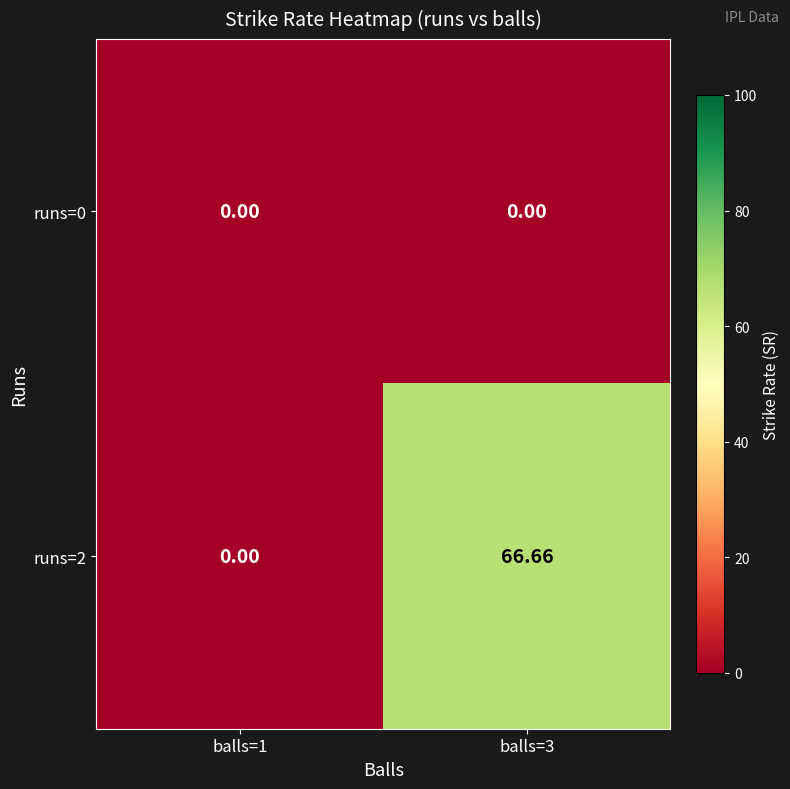

Rank the series by their average value, from lowest to highest.

runs=0, runs=2